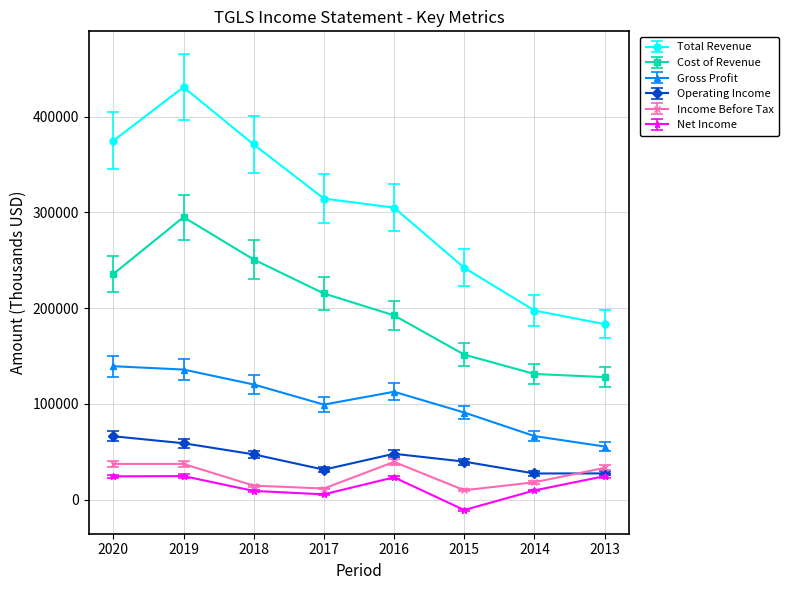

Which series has the largest total across all categories?

Total Revenue